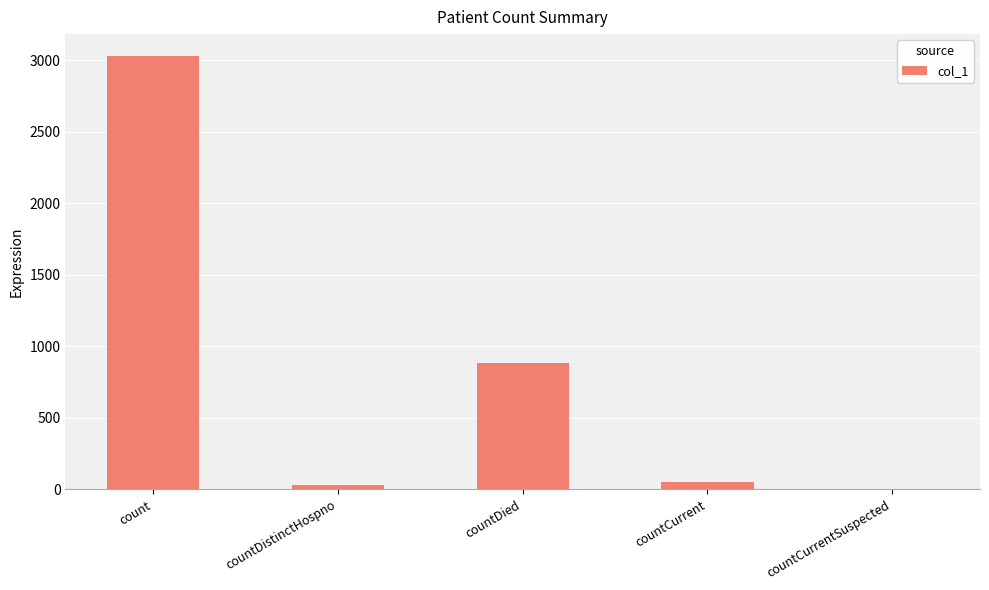

How many distinct data groups are displayed?

1